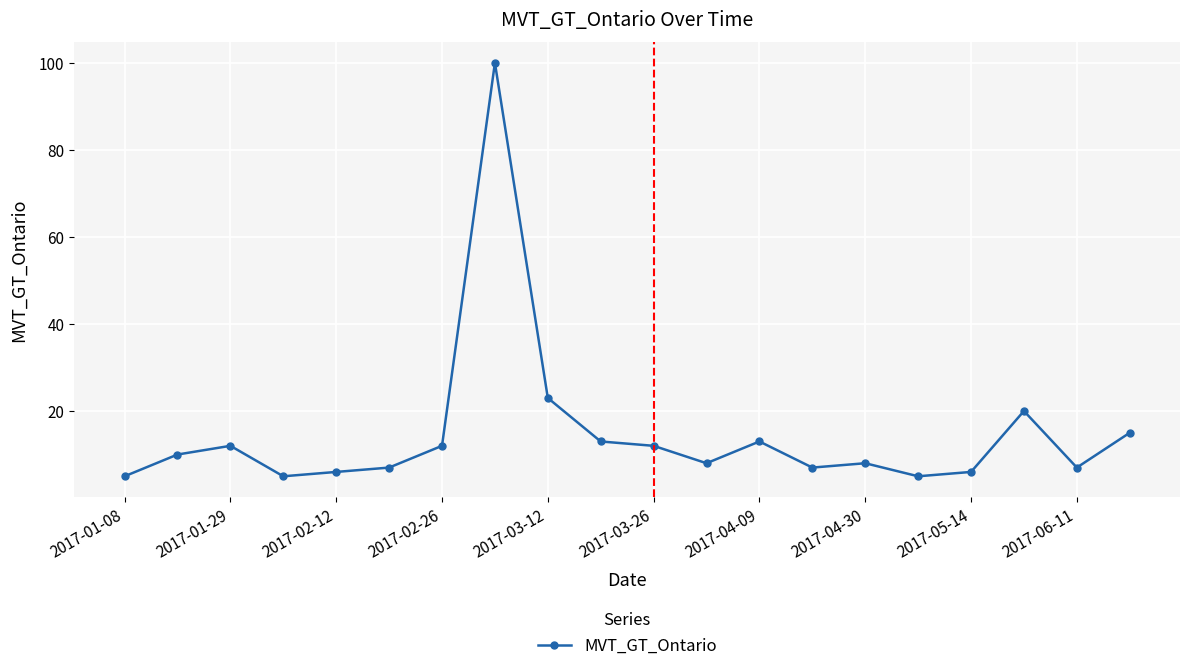

True or false: the data has more than 1 interior local peaks.

True